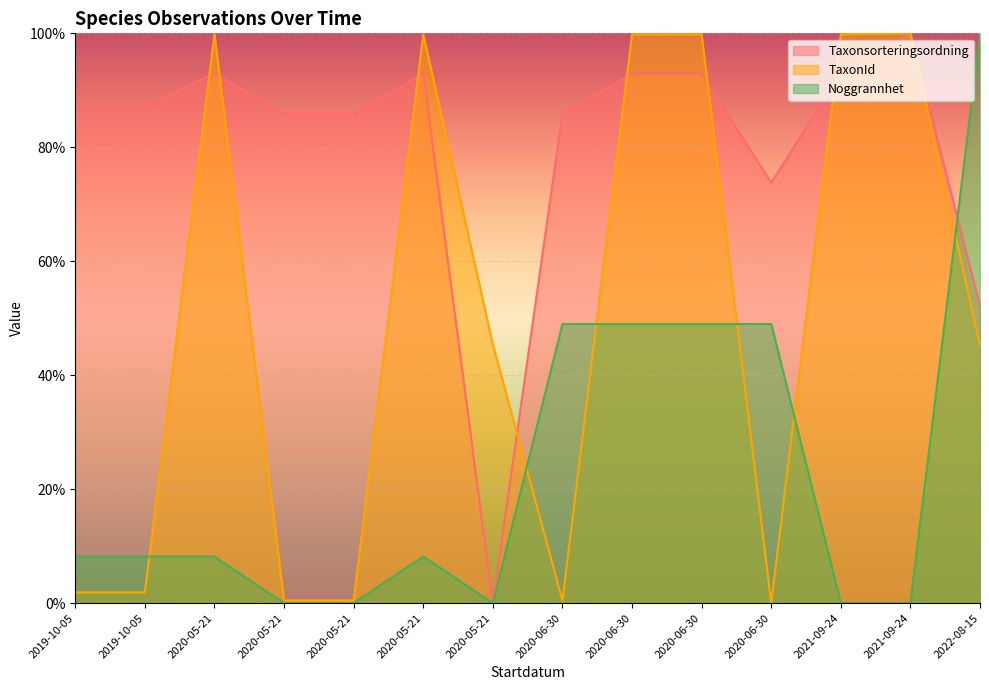

At which label does Noggrannhet first exceed 8?

2019-10-05